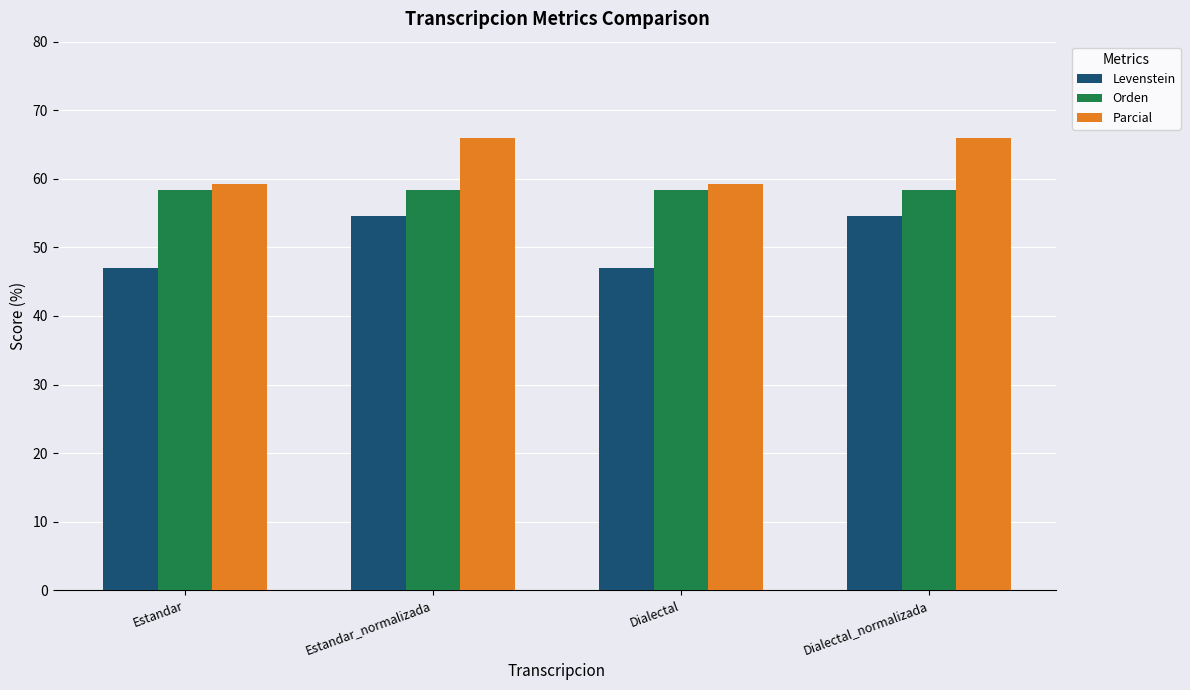

What is the difference between the Parcial values at Dialectal_normalizada and Dialectal?

6.6